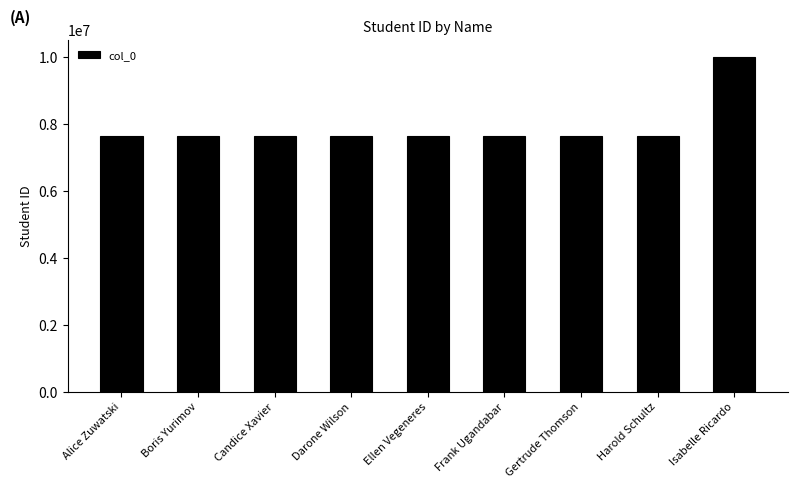

What is the label of the 7th bar from the right?

Candice Xavier